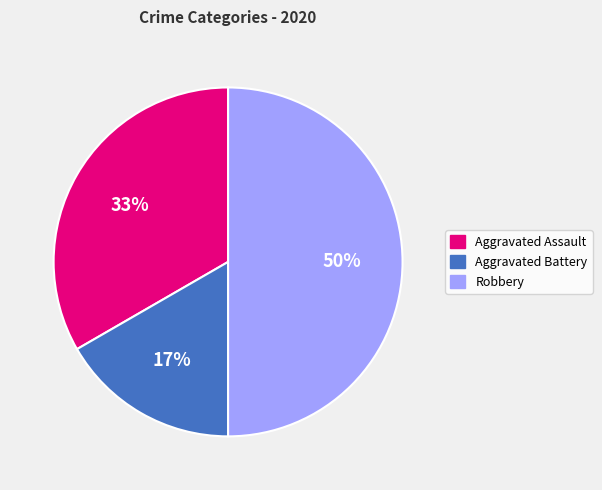

Is it true that Aggravated Battery is 17% of the pie?

True